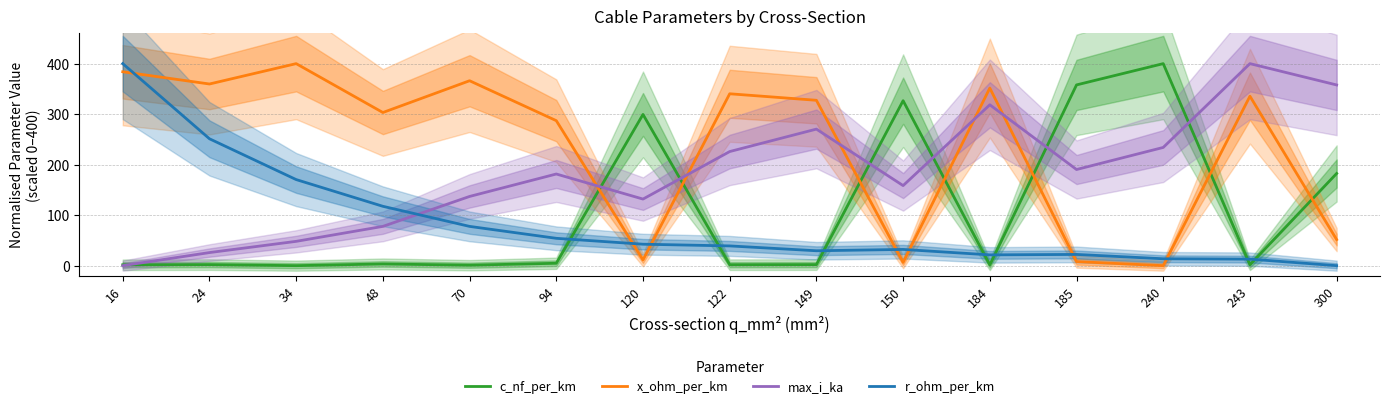

What are all the series names shown in the legend?

c_nf_per_km, x_ohm_per_km, max_i_ka, r_ohm_per_km